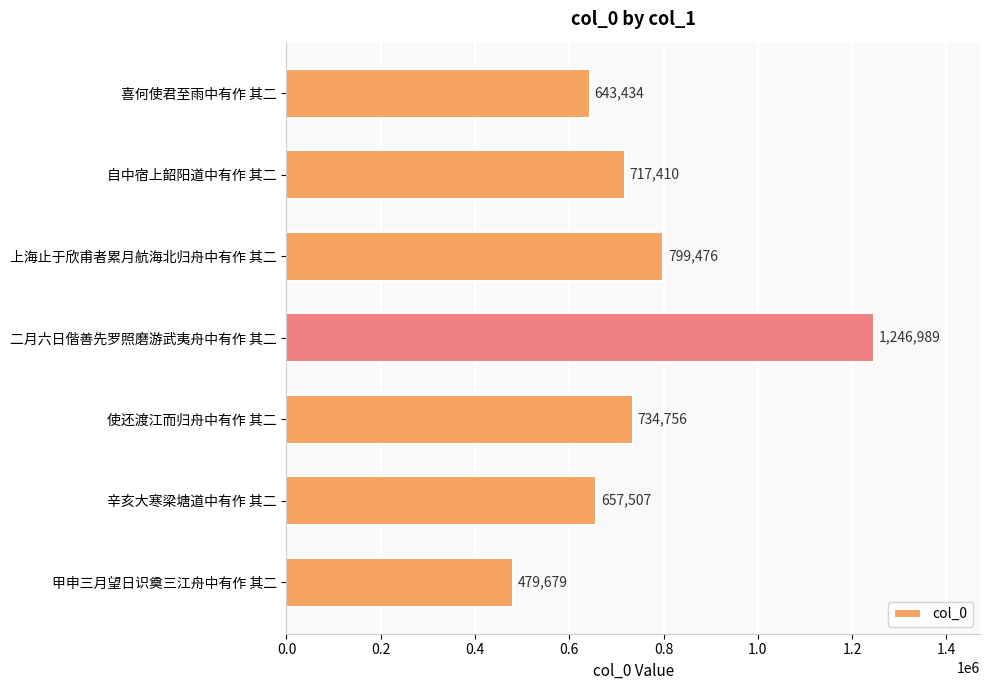

What is the value of the 2nd bar from the top?

717410